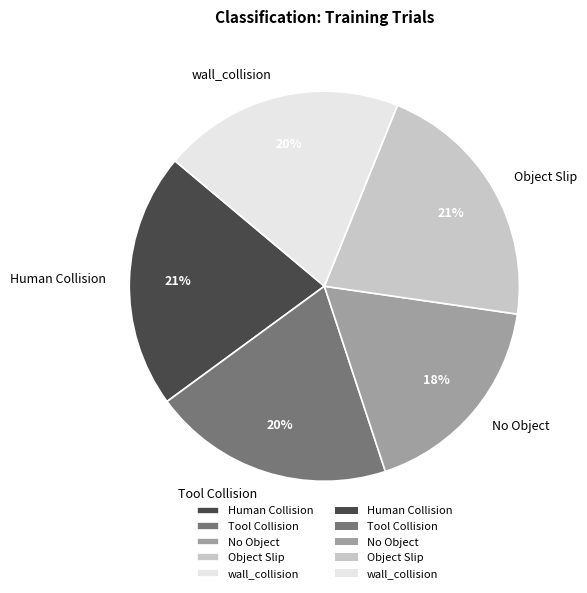

To the nearest percent, what is the difference between the Tool Collision and Object Slip slice percentages?

1%